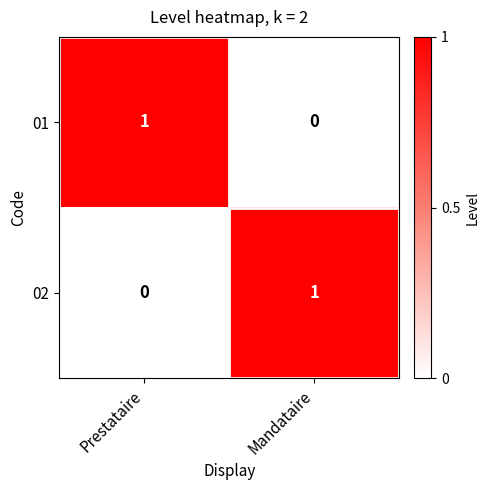

Where is 01 nearest to the value 0?

Mandataire